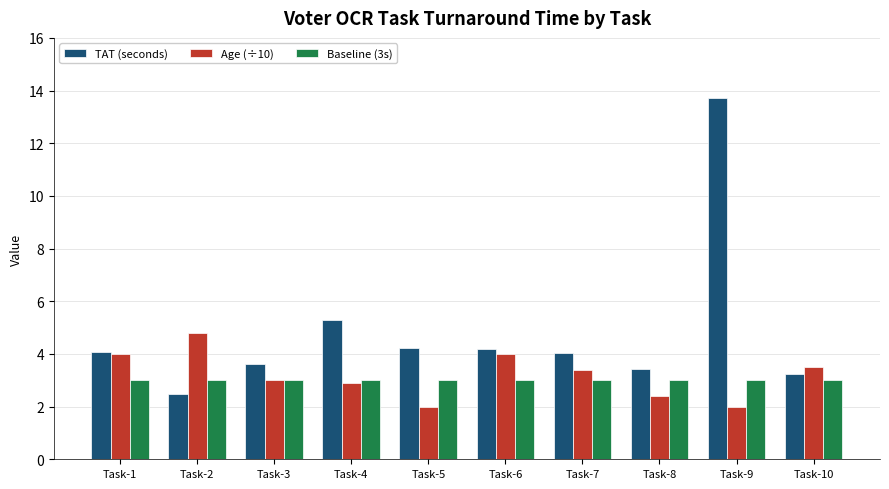

Rank the series by their maximum value, from highest to lowest.

TAT (seconds), Age (÷10), Baseline (3s)